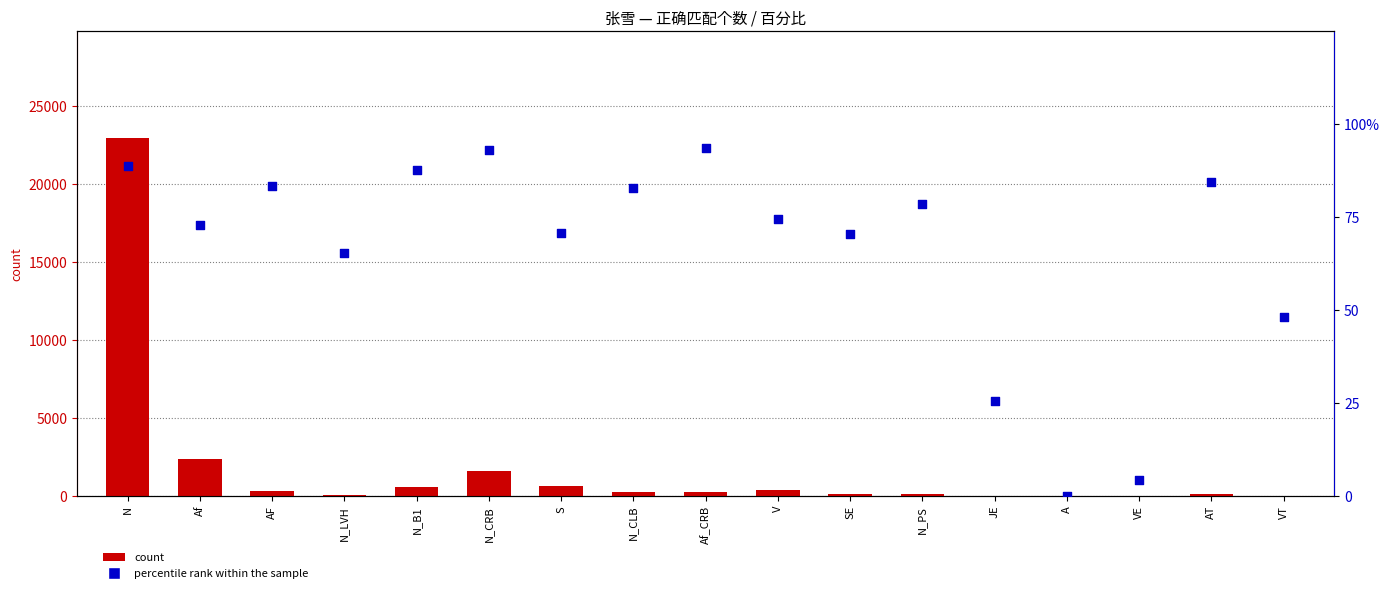

Which series has the widest spread of Y values?

count